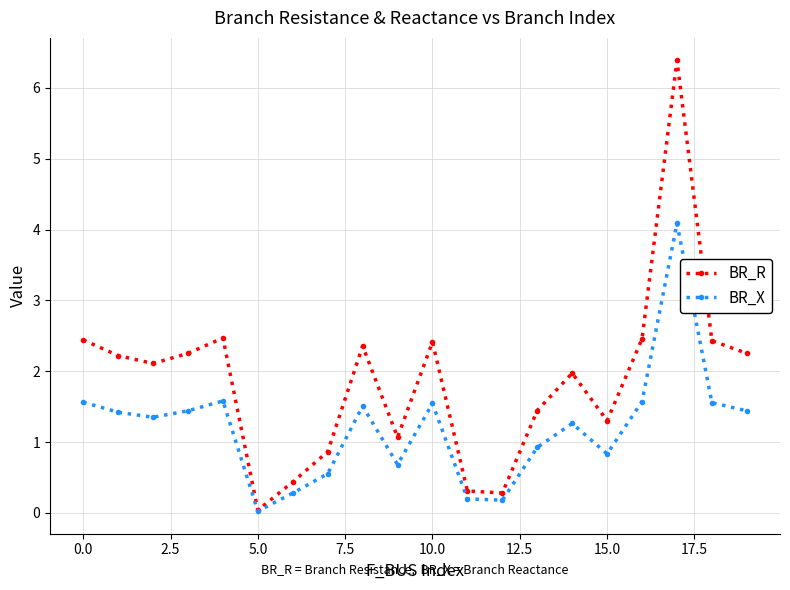

Rank the series by their maximum value, from highest to lowest.

BR_R, BR_X